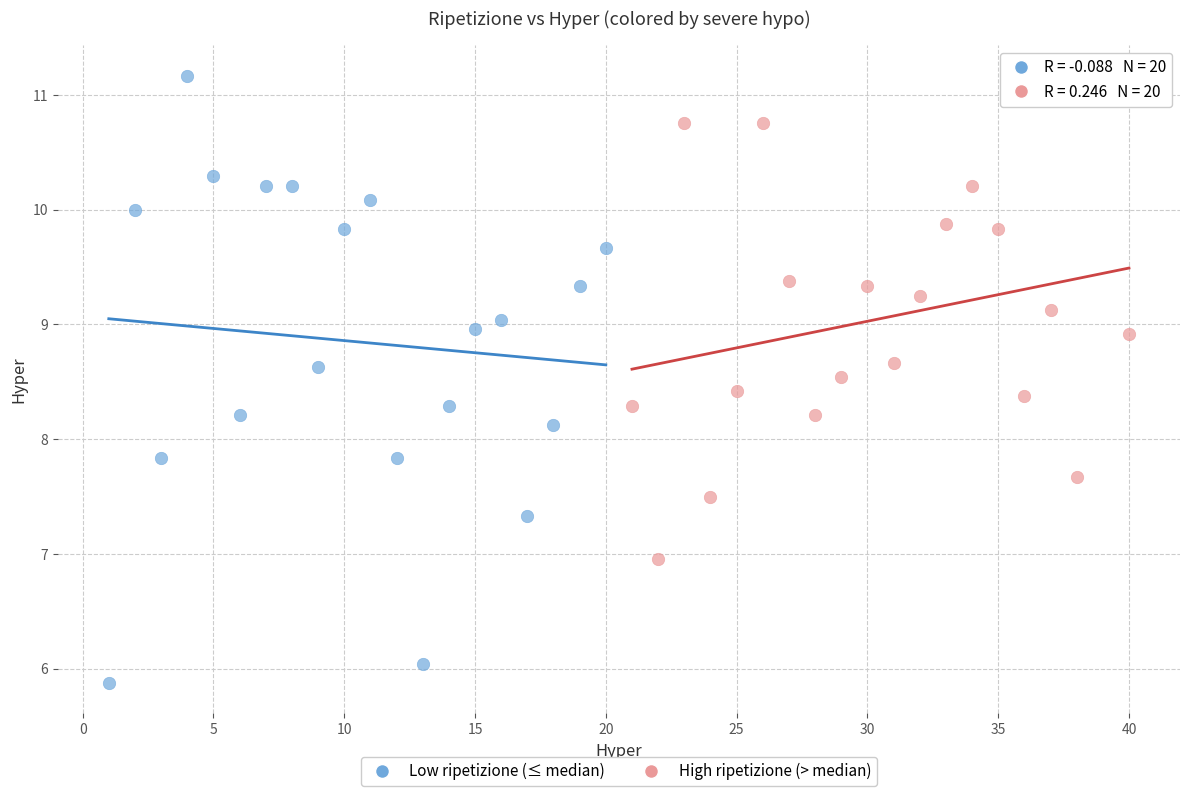

Which series has the largest Y range (max minus min)?

Low ripetizione (≤ median)